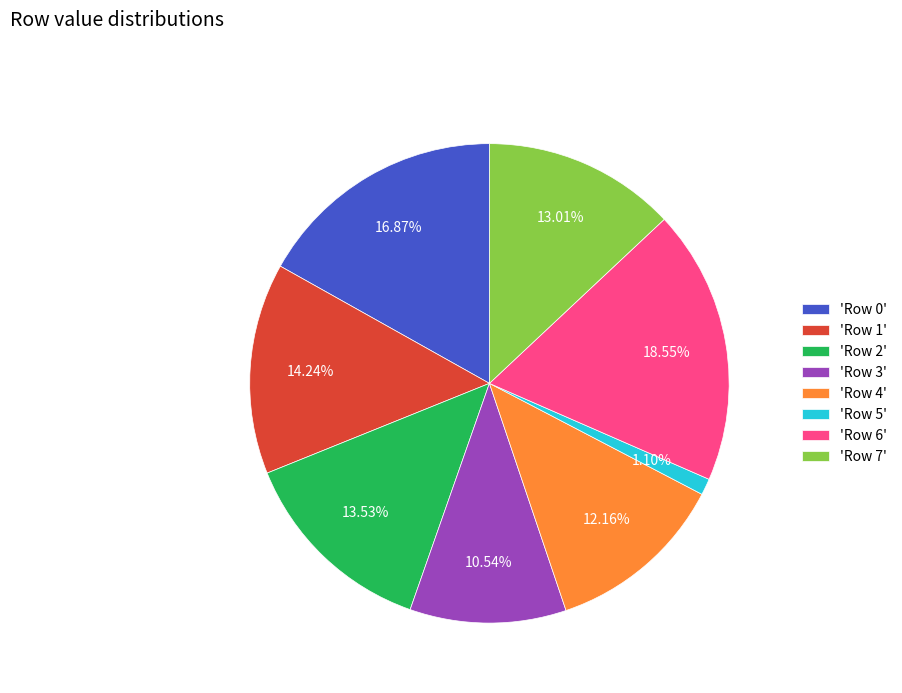

Which slice is the smallest?

'Row 5'